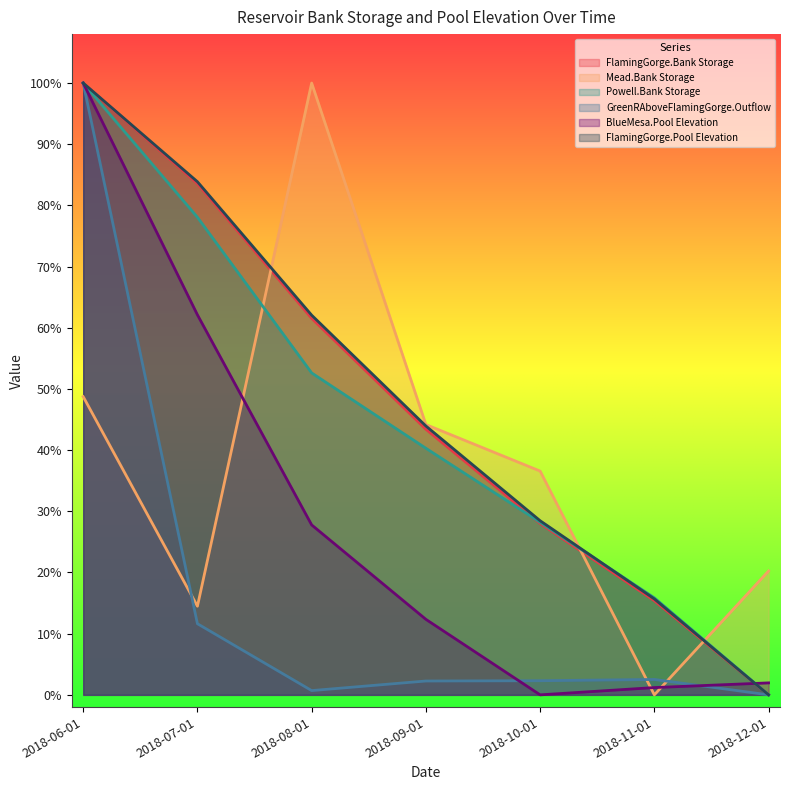

At which category does GreenRAboveFlamingGorge.Outflow reach its first local valley?

2018-08-01